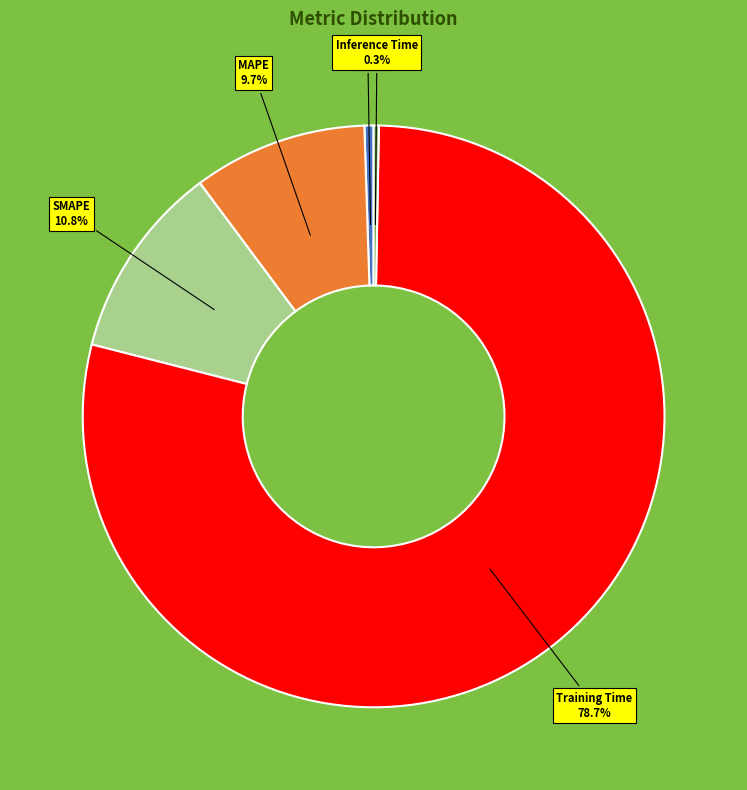

True or false: Inference Time accounts for 0% of the total.

True